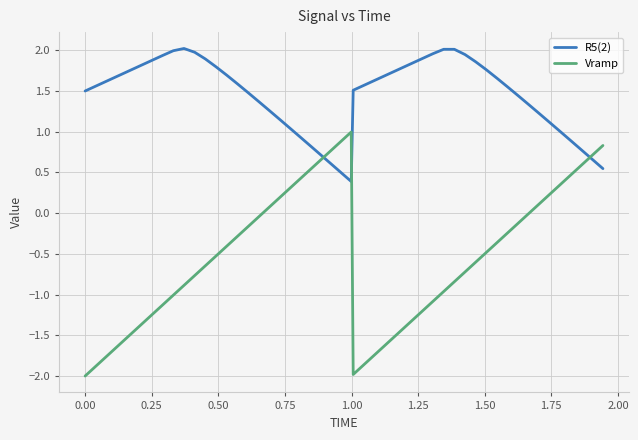

Which series has the largest range (max minus min)?

Vramp